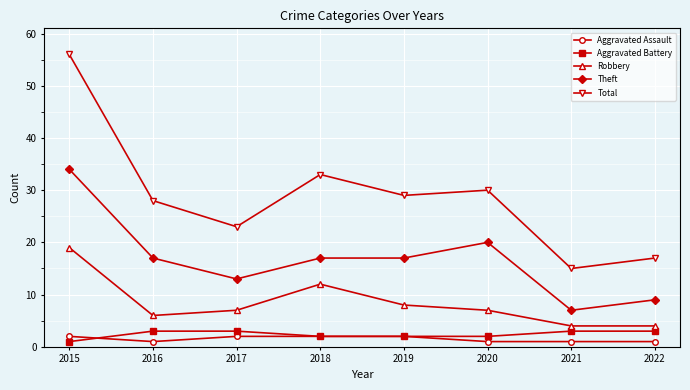

True or false: Total and Aggravated Assault cross at least once.

False